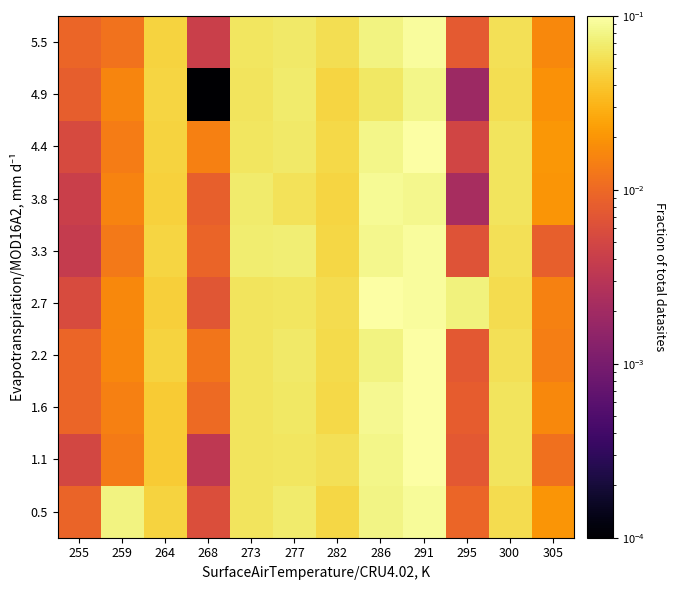

At how many categories does at least one series exceed 0?

12